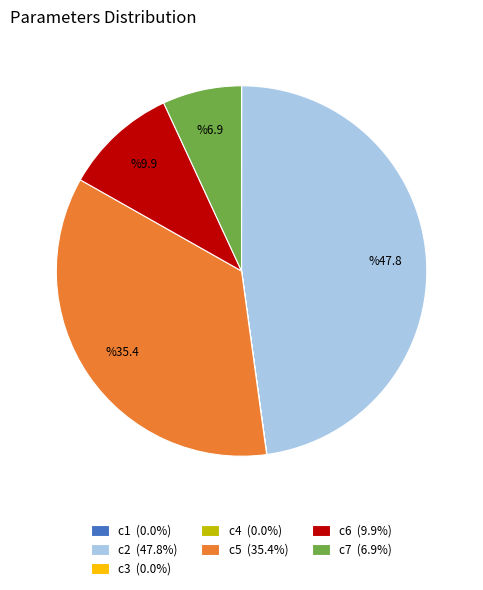

Does any single category account for the majority?

No